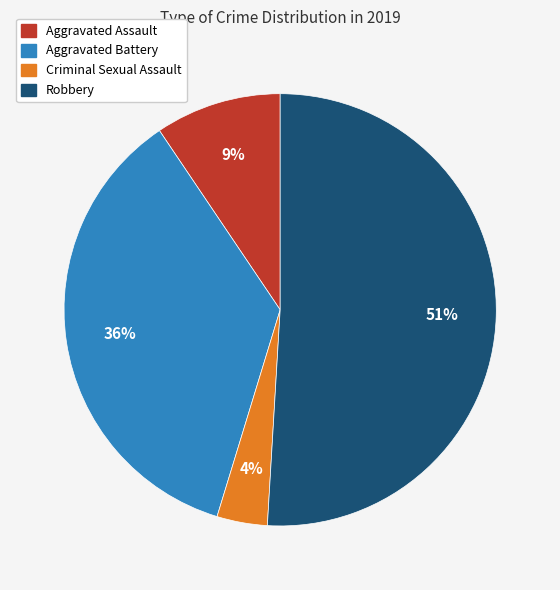

To the nearest percent, what portion does Aggravated Assault represent?

9%